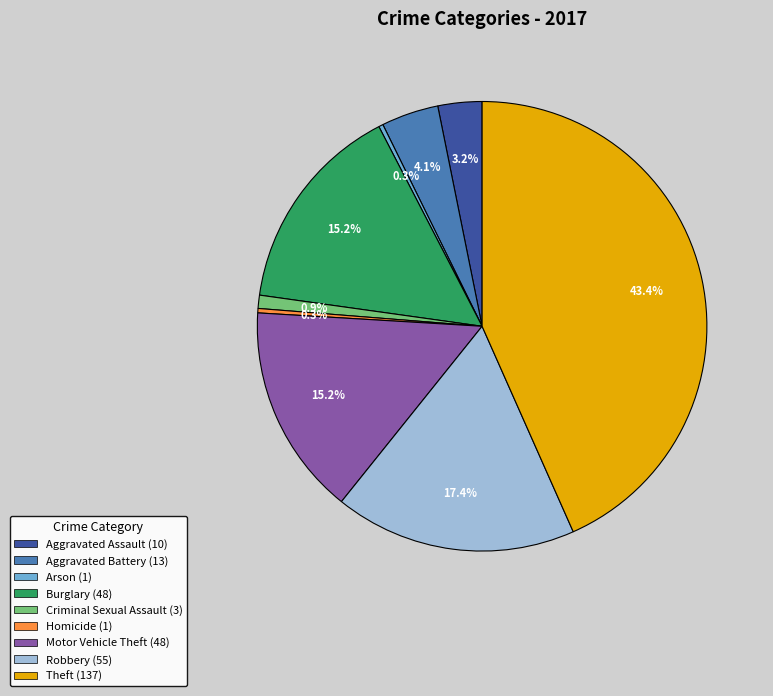

Is there any slice that represents more than half of the pie?

No